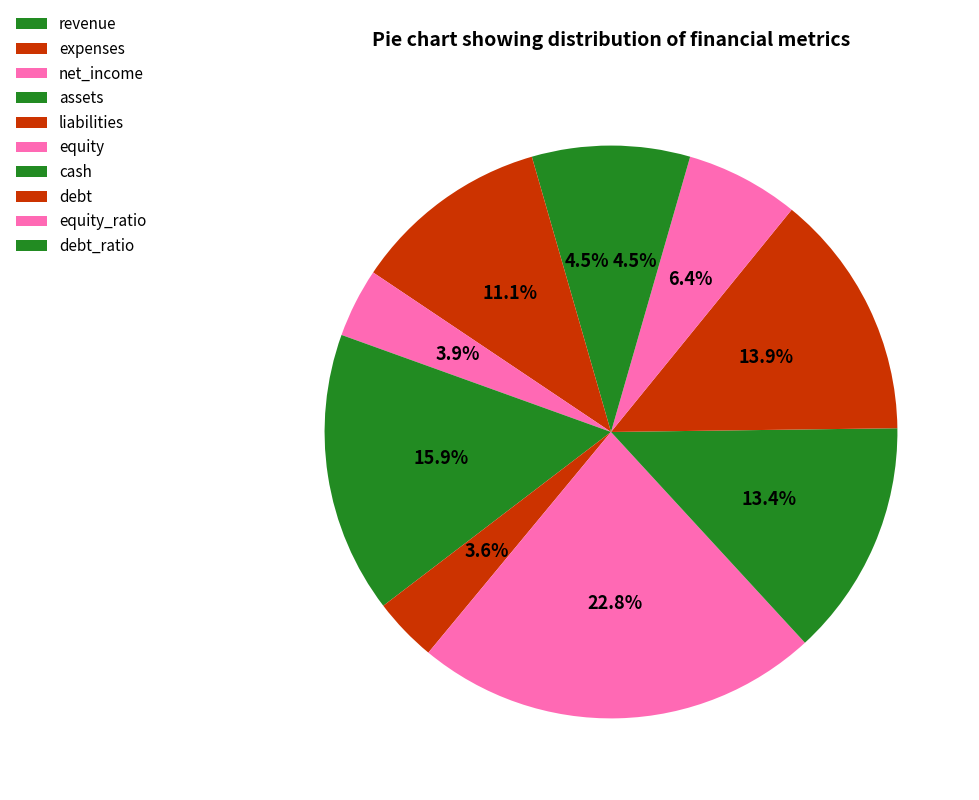

Is it true that assets is 3% of the pie?

False